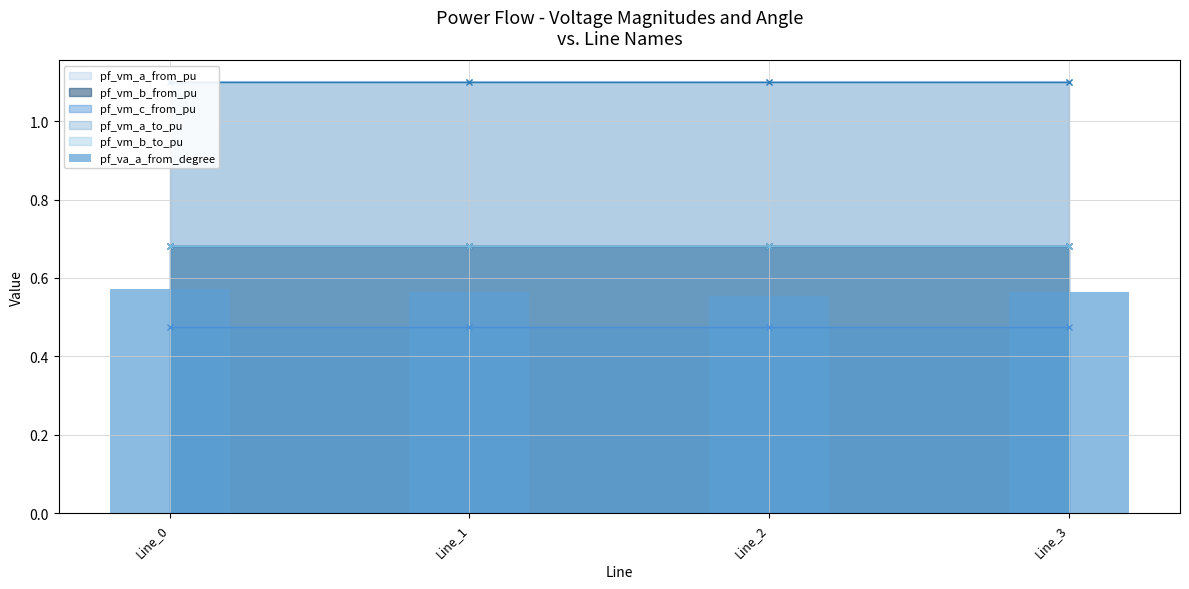

Which label corresponds to the smallest value in the chart?

Line_2